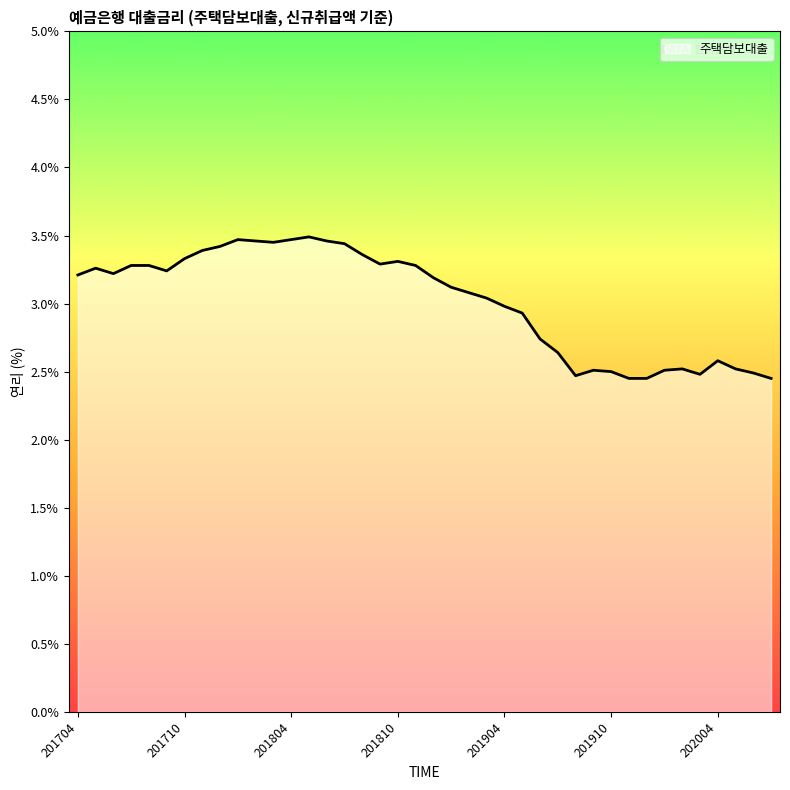

What is the difference between the maximum and minimum values?

1.0